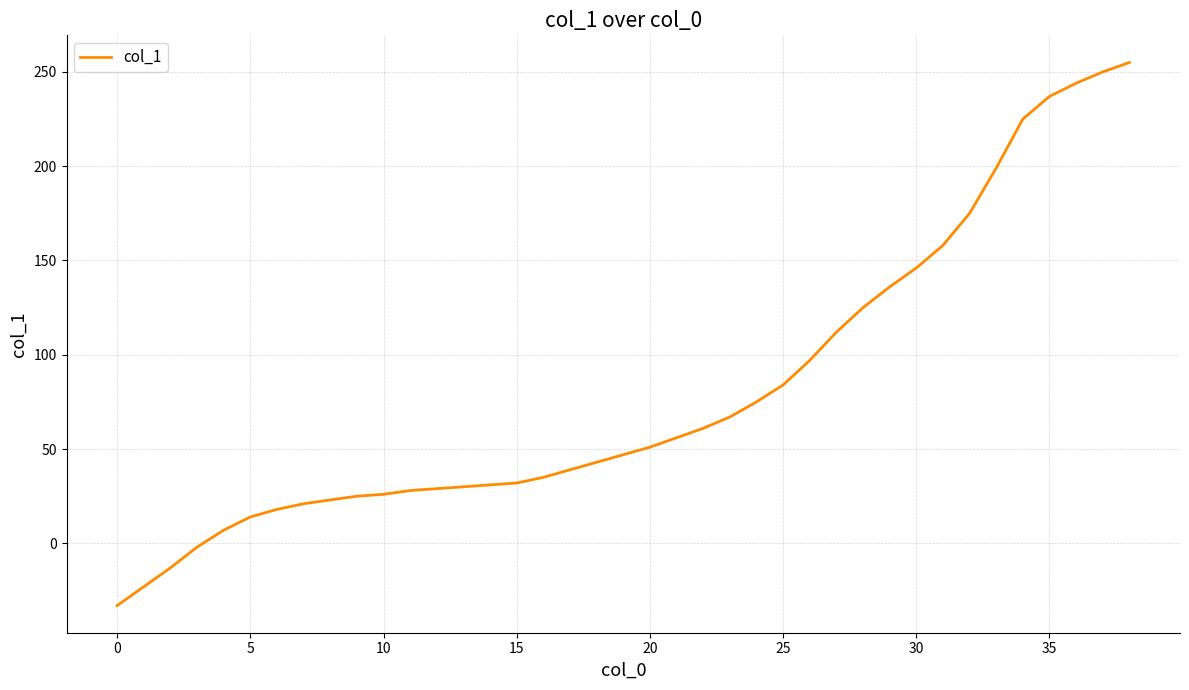

What is the greatest value displayed?

255